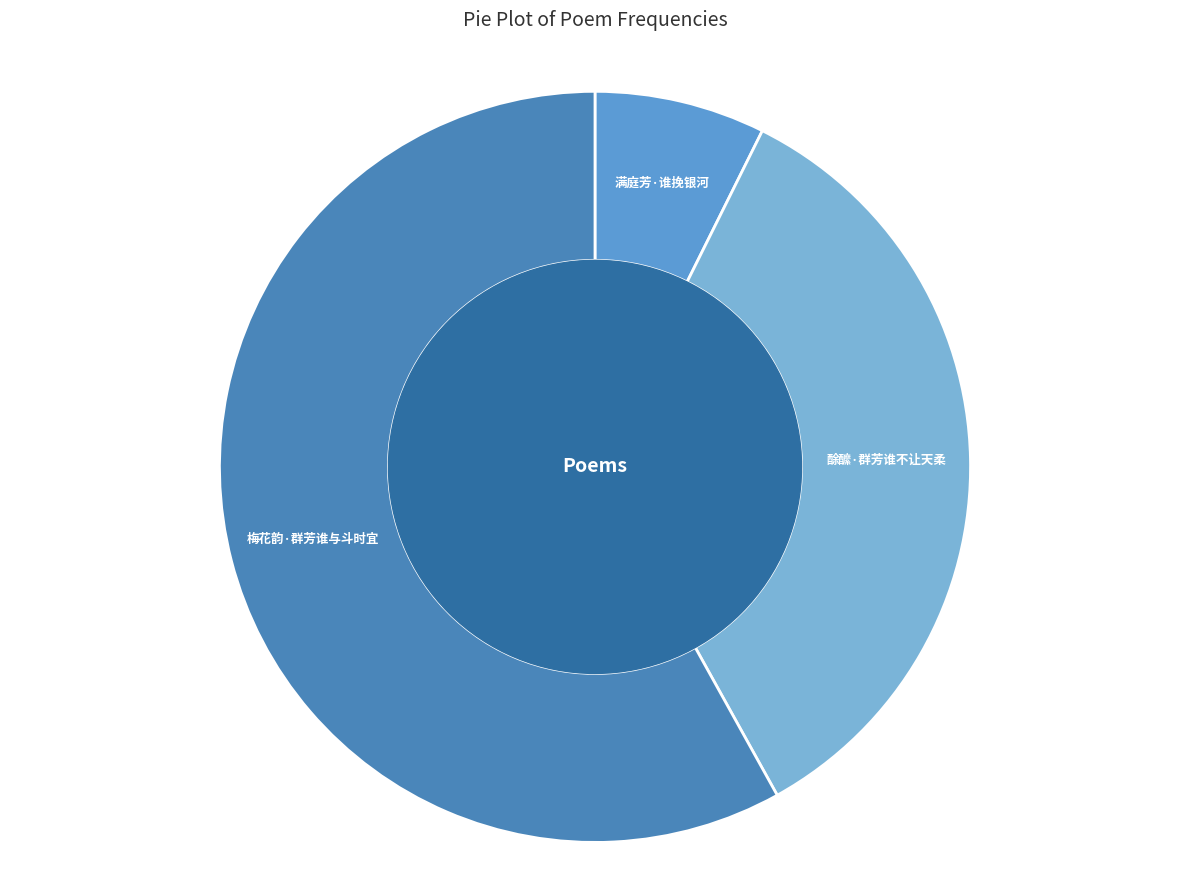

What is the ratio of the value at 酴醿·群芳谁不让天柔 to the value at 梅花韵·群芳谁与斗时宜?

0.6